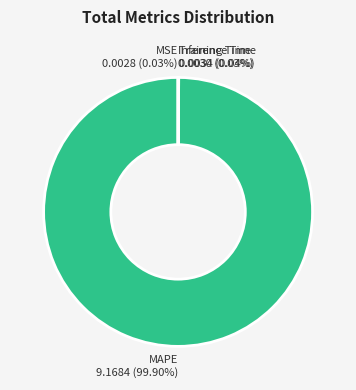

Does any single category account for the majority?

Yes